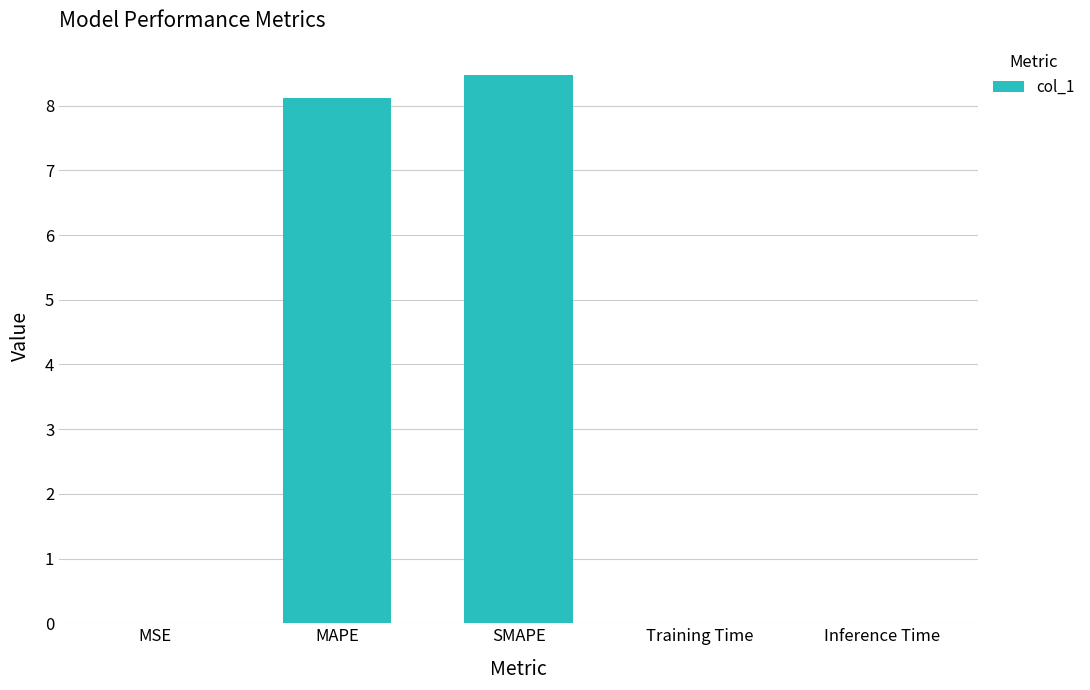

Between Training Time and SMAPE, which is larger?

SMAPE